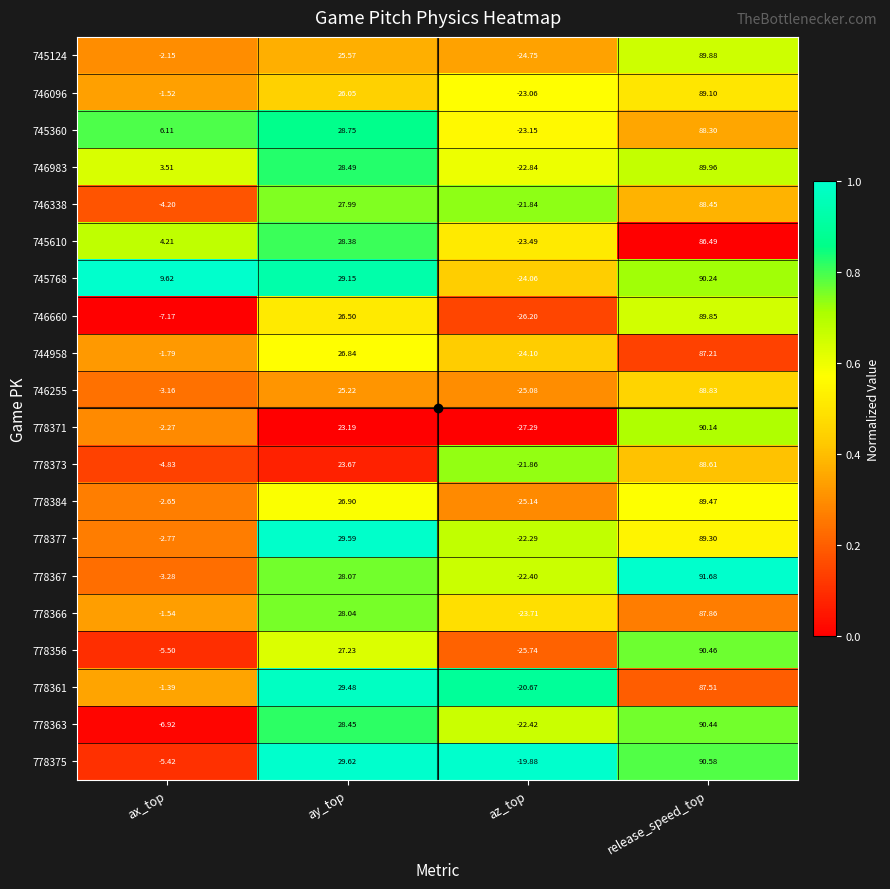

List the labels in order of 746096 value, smallest first.

az_top, ax_top, ay_top, release_speed_top